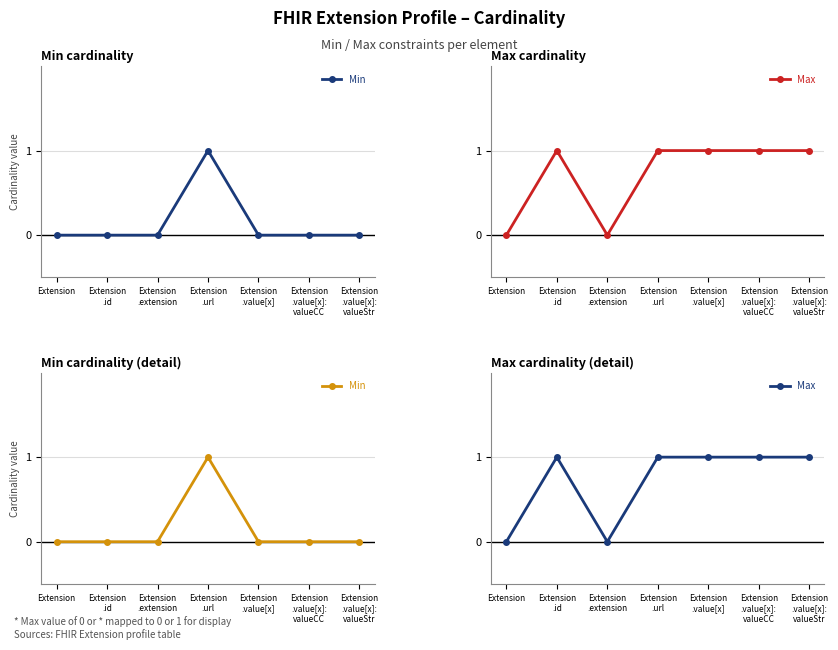

True or false: Min and Max intersect in this chart.

False